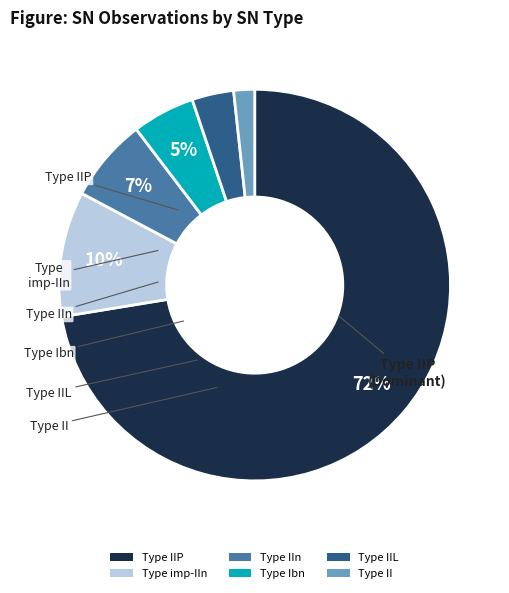

To the nearest percent, what is the difference between the largest and smallest slice percentages?

71%